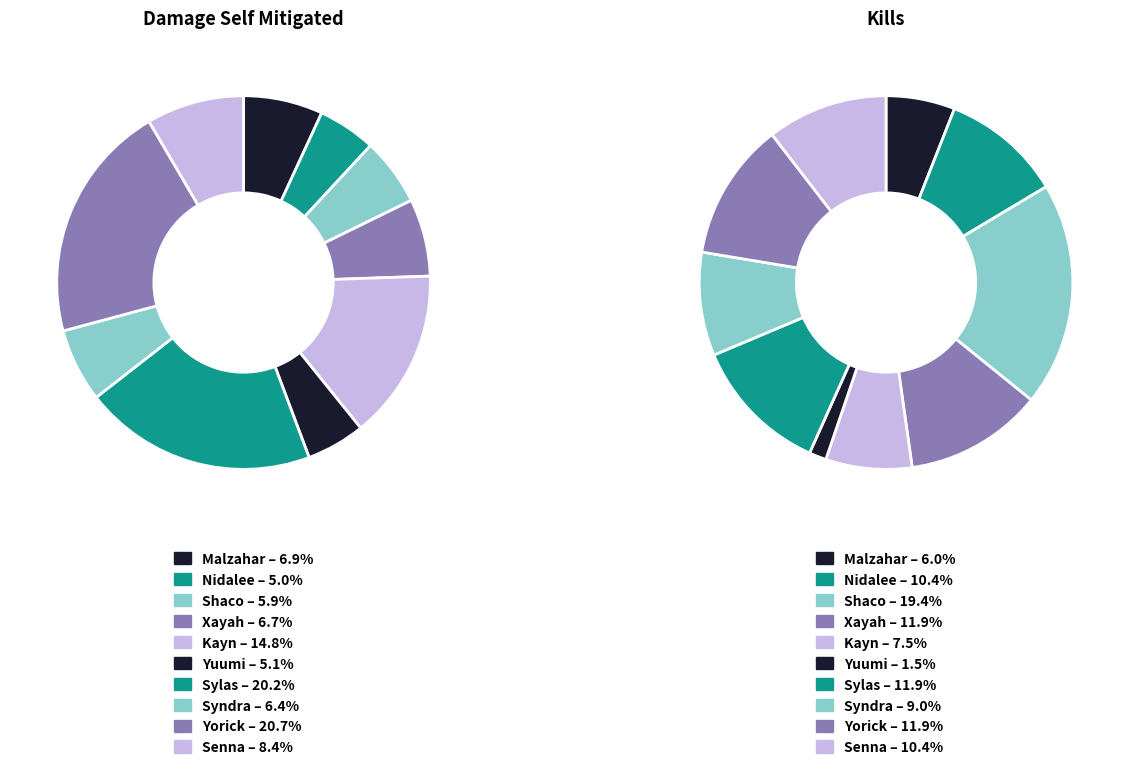

What percentage is the Yorick slice, to the nearest percent?

21%